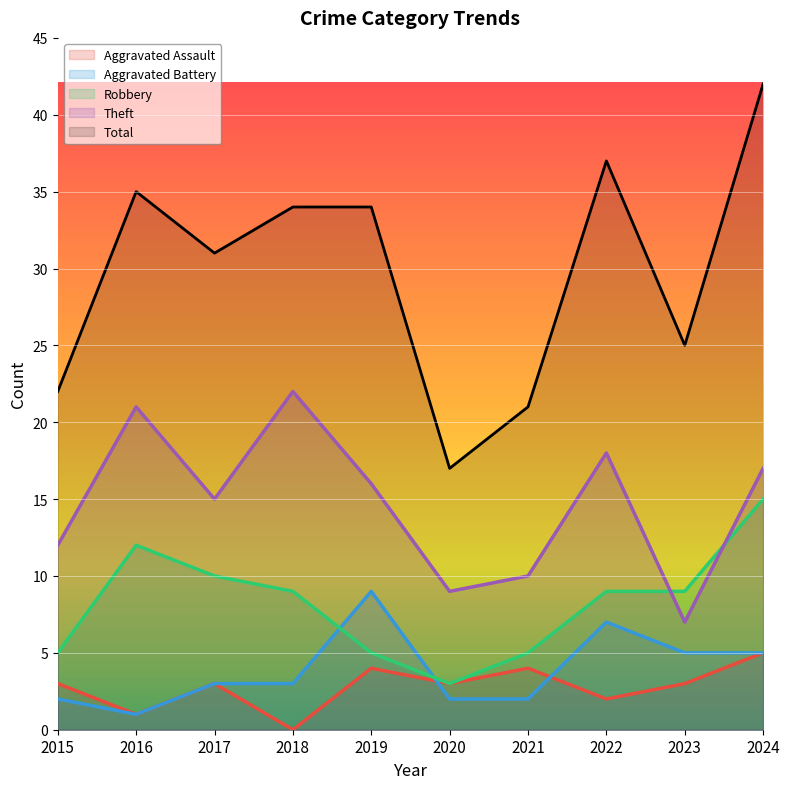

Between which two adjacent categories do Theft and Robbery first intersect?

2022 and 2023